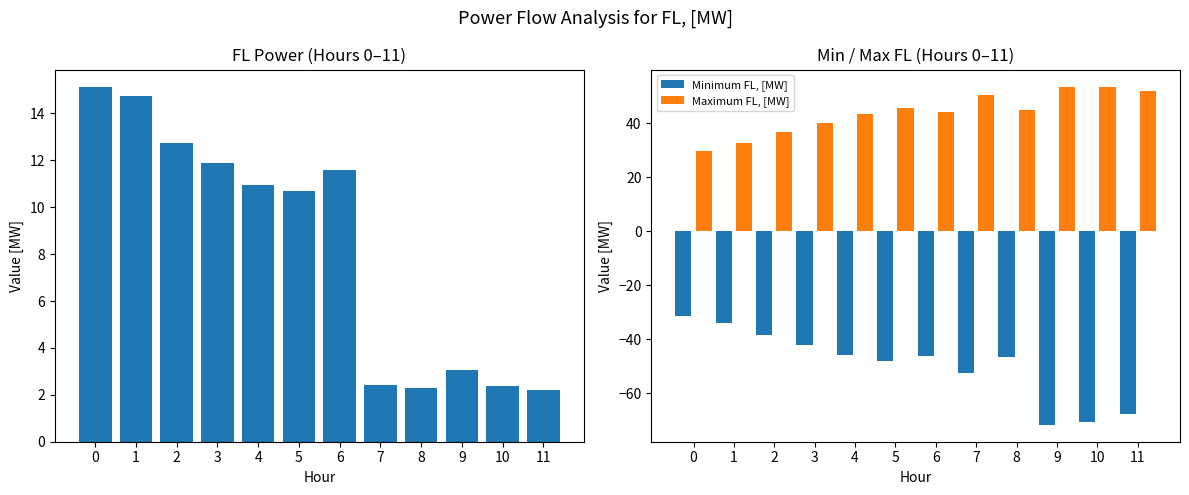

Which series changed the most between 2 and 5?

Minimum FL, [MW]